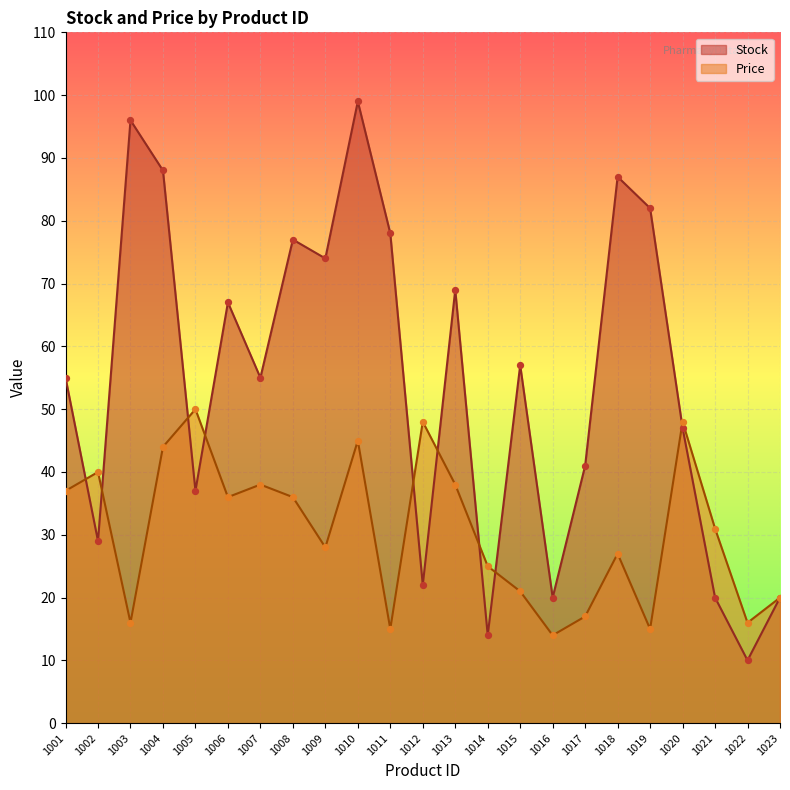

Is the value of Price at 1013 greater than the value of Stock at 1006?

No